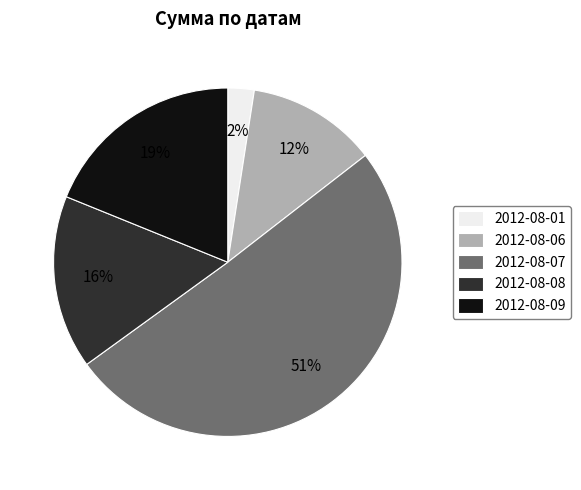

To the nearest percent, what is the difference between the 2012-08-09 and 2012-08-06 slice percentages?

7%